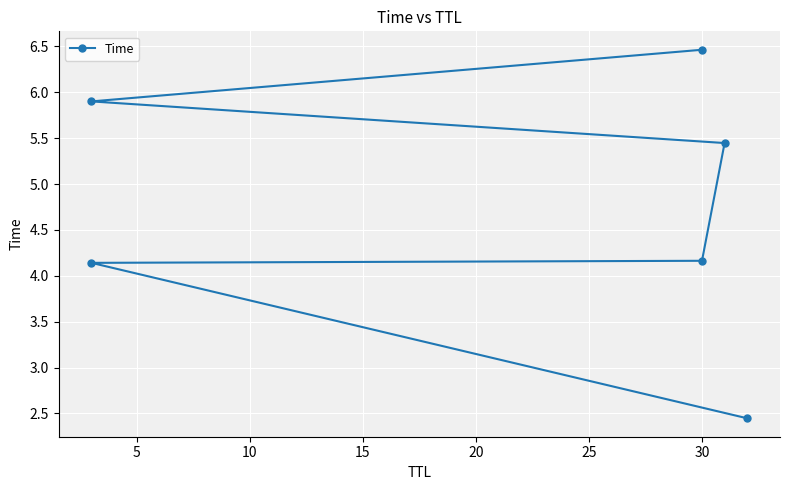

What is the average value?

4.8